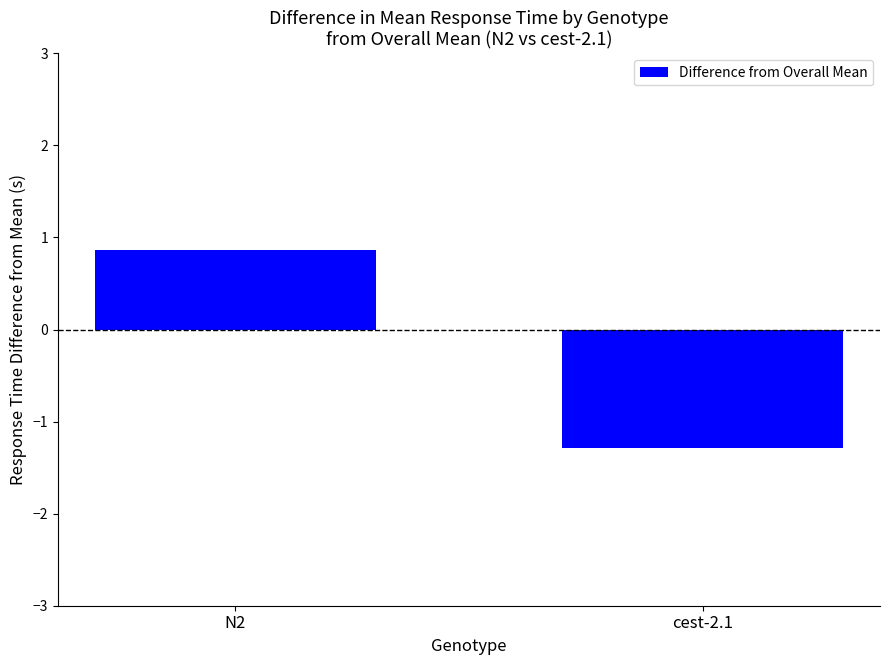

What is the sum of all values?

-0.4